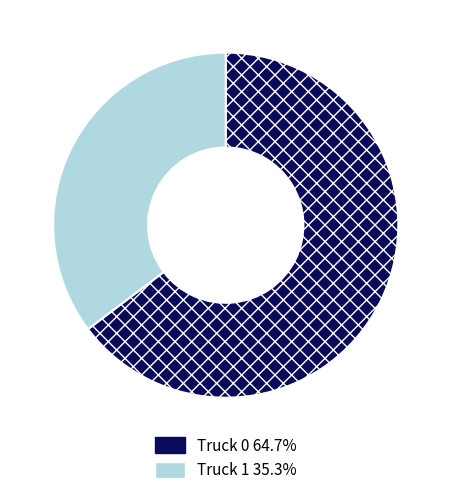

Approximately how many times larger is the value at Truck 0 64.7% compared to Truck 1 35.3%?

1.8